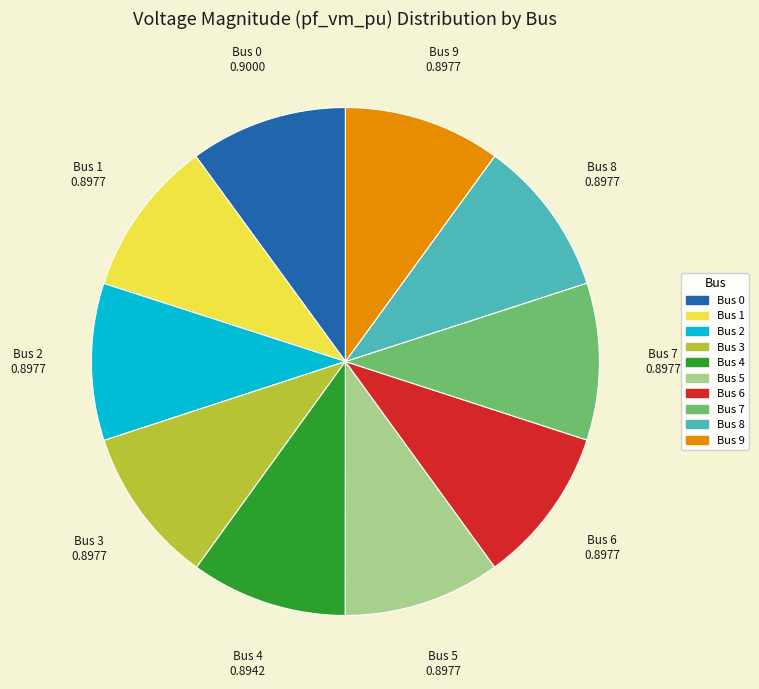

How many segments does this pie chart have?

10